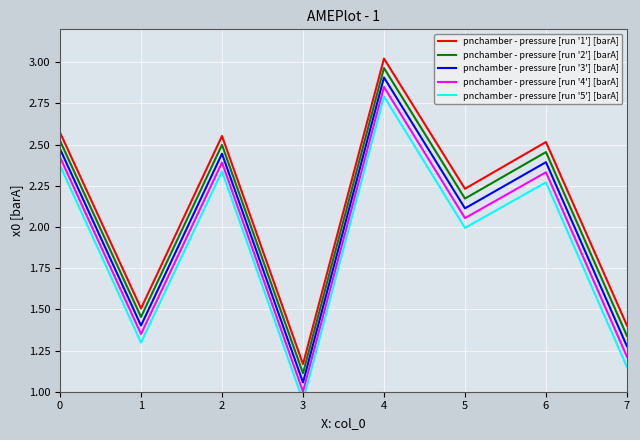

Between 0 and 5, which series saw the biggest shift?

pnchamber - pressure [run '5'] [barA]